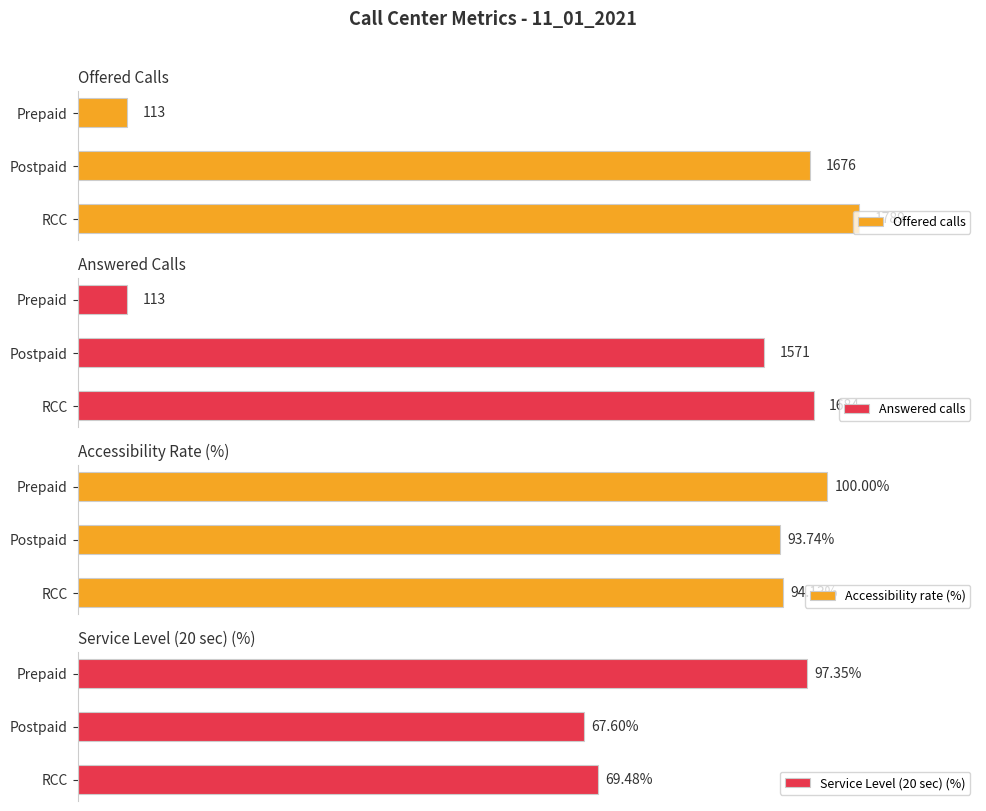

Where is Offered calls nearest to the value 951?

Postpaid